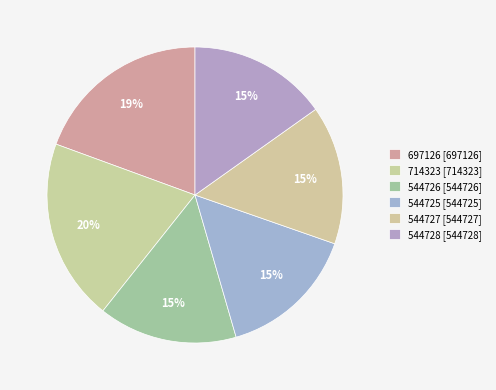

Combined, do 544726 and 544728 account for over 50%?

No